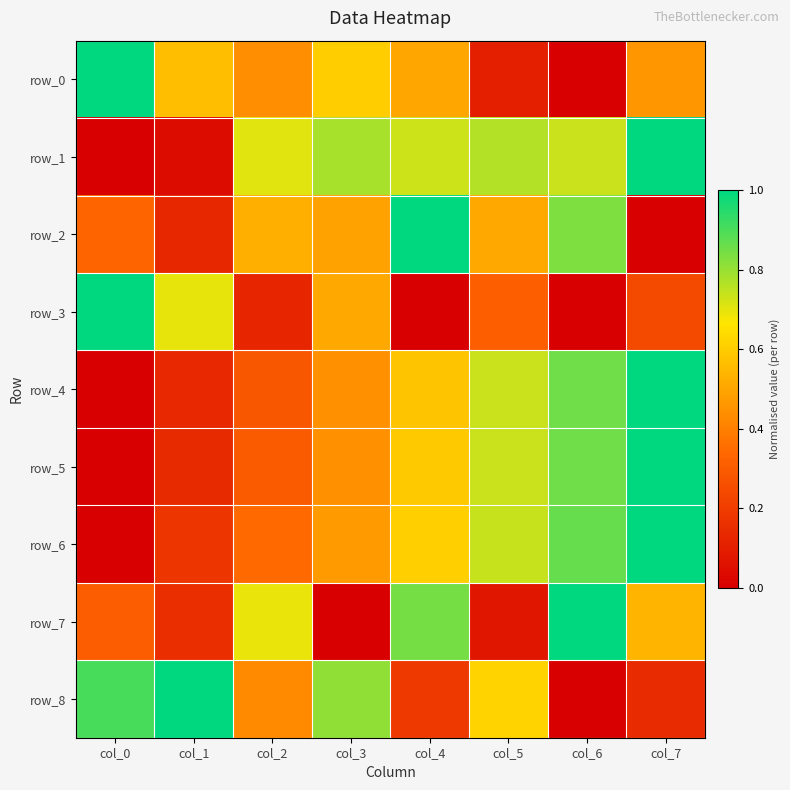

Count the row_4 values in the range 0 to 1.

8